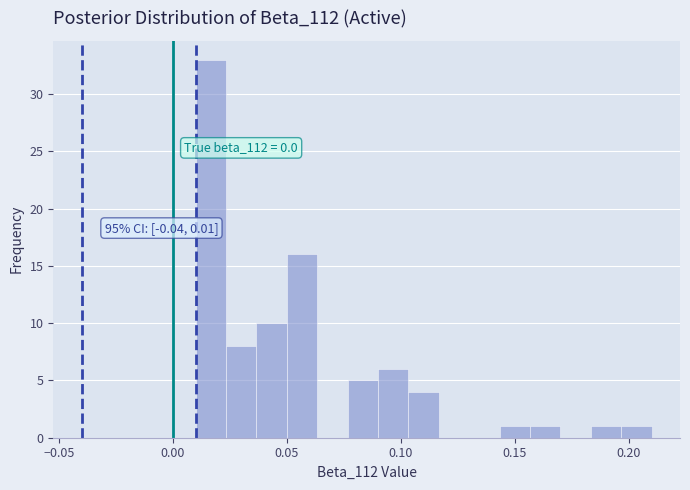

Read against the x-axis, roughly where is the centre of the tallest bar?

0.015